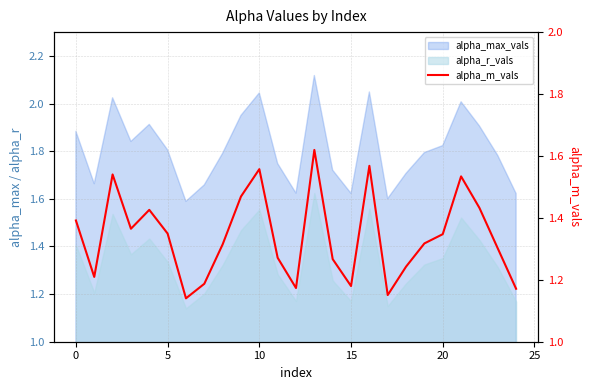

What is the difference between the values at 11 and 20?

0.1